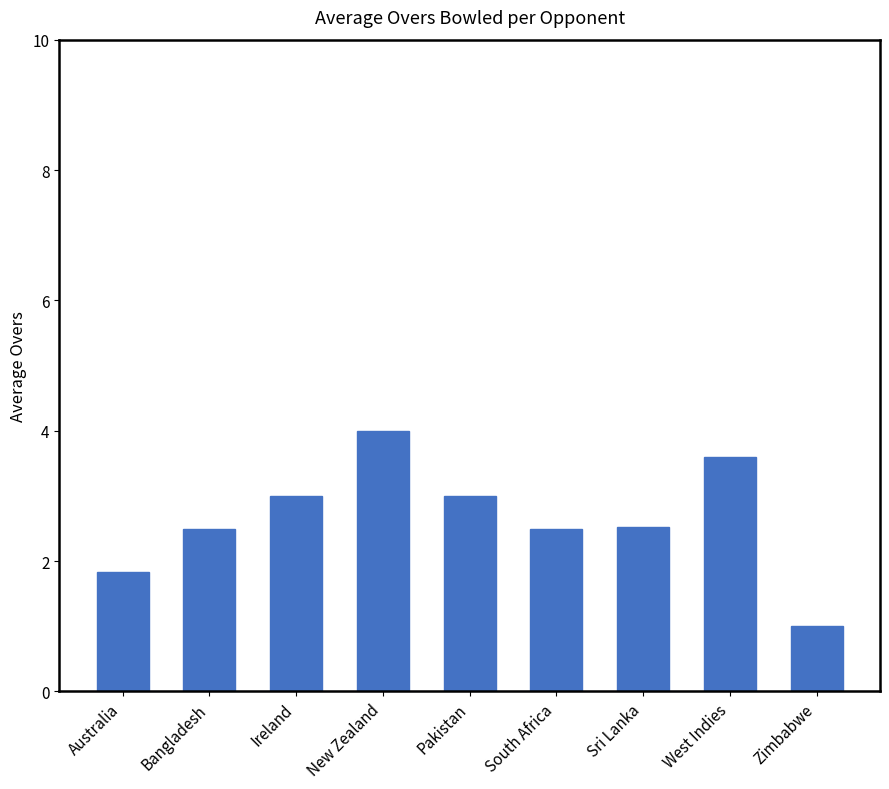

True or false: the data shows 3.5 at Bangladesh.

False